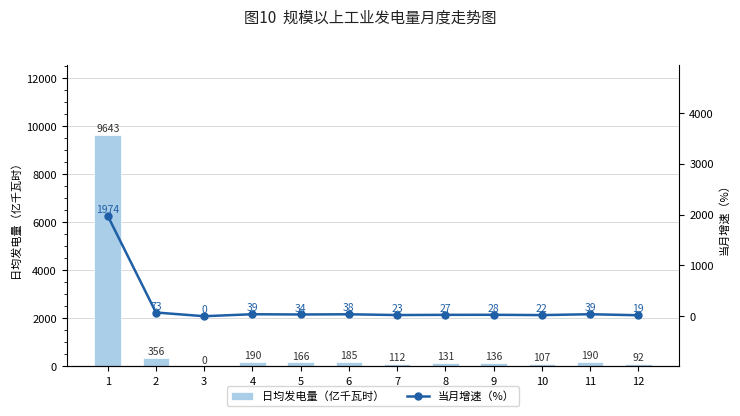

At which label does 日均发电量（亿千瓦时） reach its minimum?

3